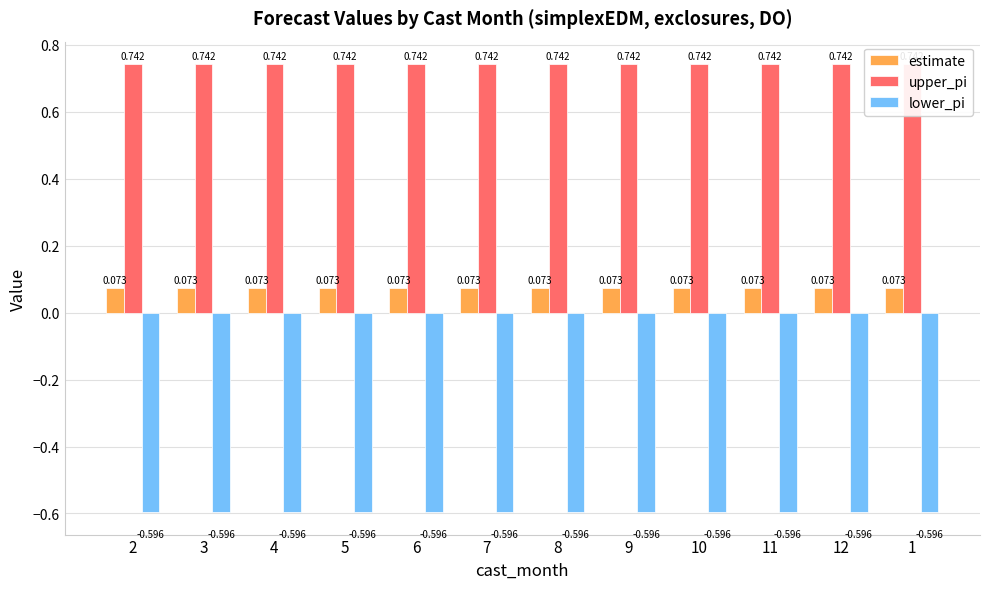

Which series has the largest total across all categories?

upper_pi